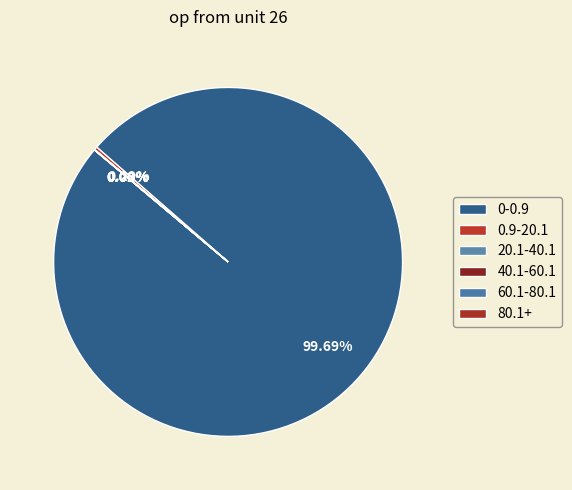

True or false: 40.1-60.1 accounts for 0% of the total.

True